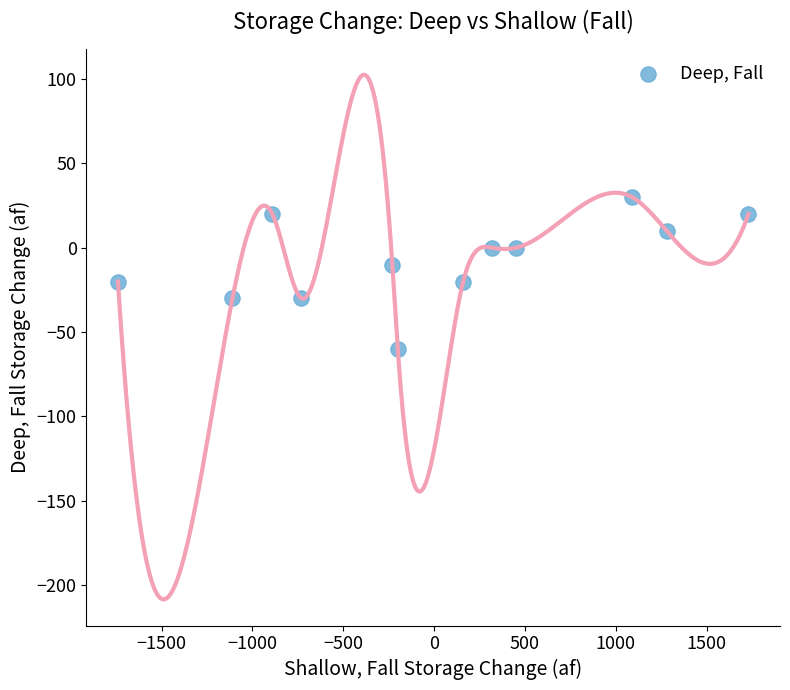

What is the range of X values (max minus min)?

3470